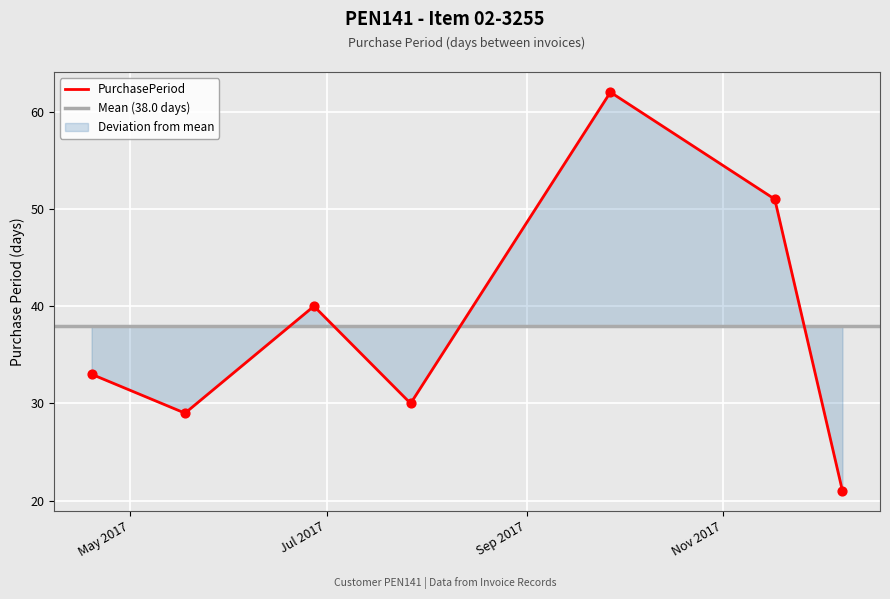

Approximately how many times larger is the value at 2017-06-27 compared to 2017-07-27?

1.3